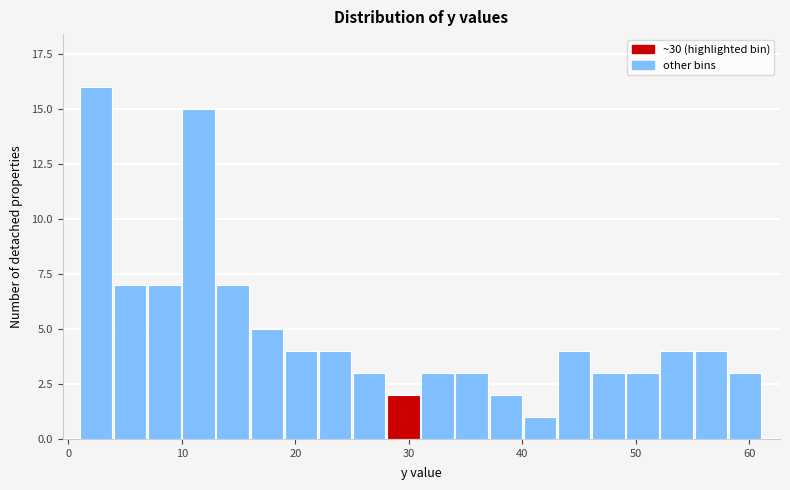

Read against the x-axis, roughly where is the centre of the tallest bar?

2